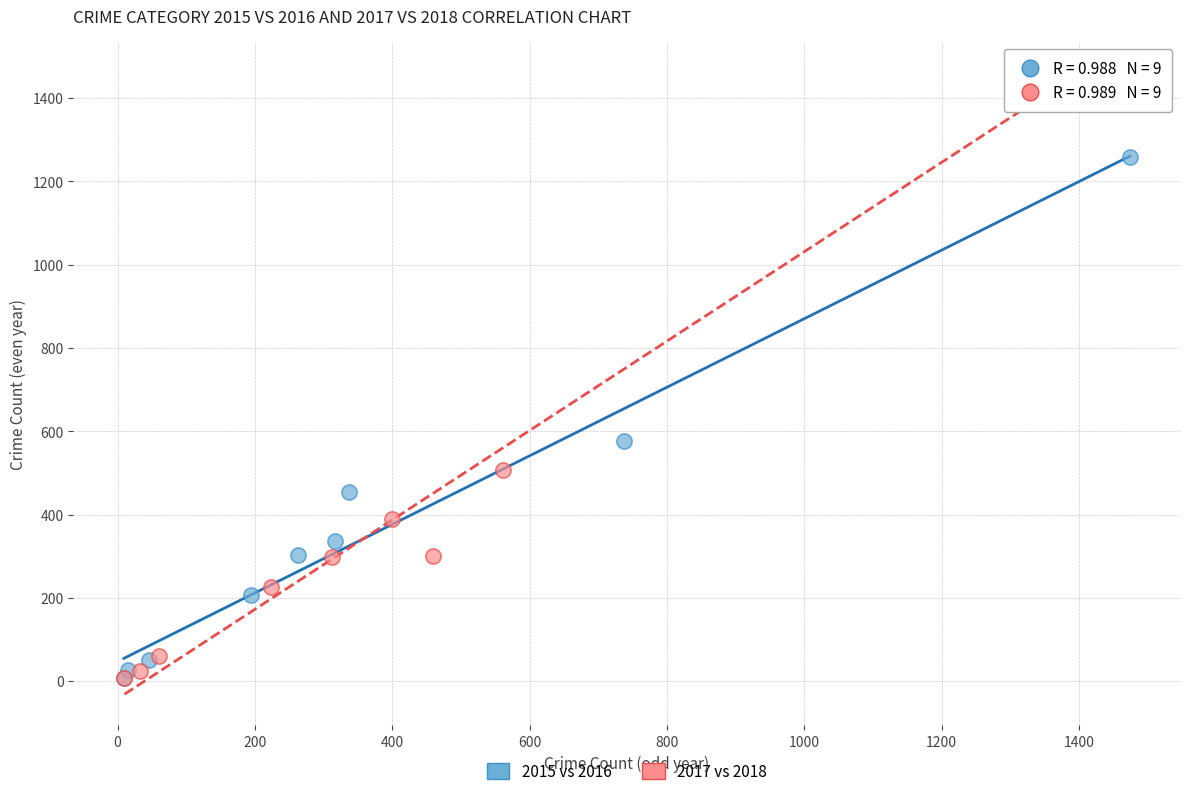

What are all the series names shown in the legend?

2015 vs 2016, 2017 vs 2018